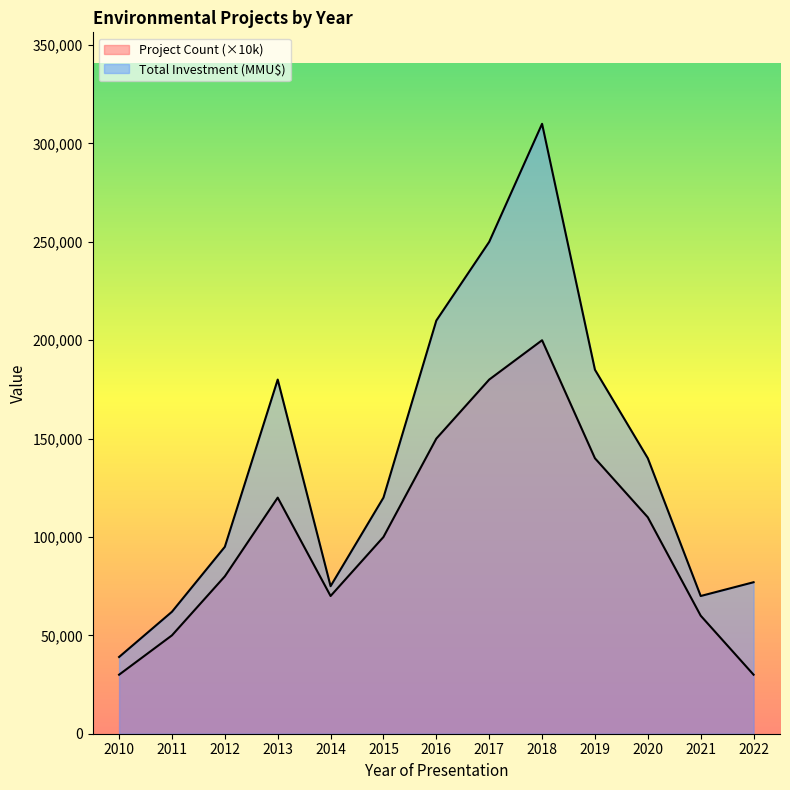

What is the minimum value for Total Investment (MMU$)?

39000